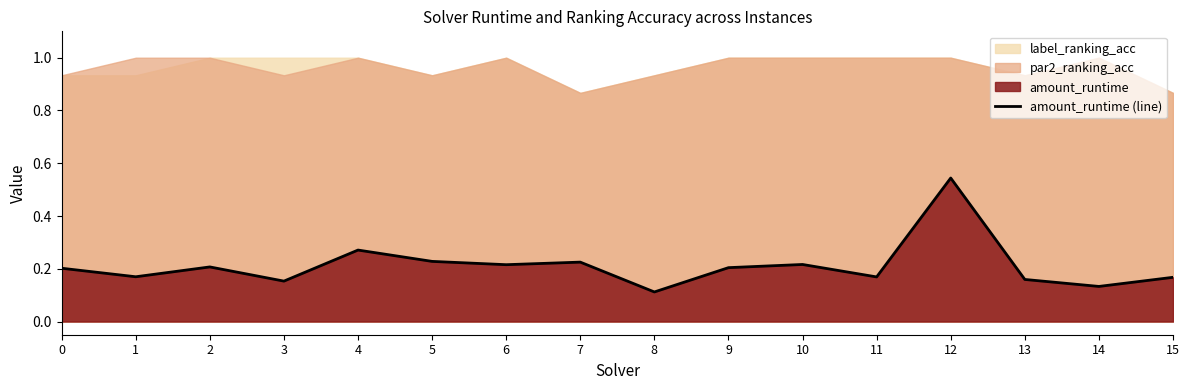

Is it true that the value at 8 is 0.1?

False